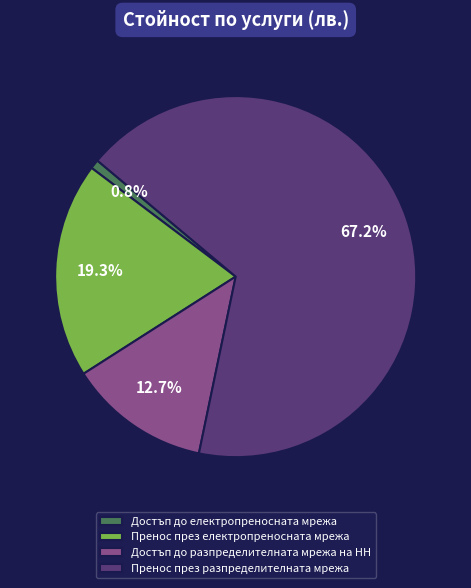

To the nearest percent, what percentage of the pie is Пренос през електропреносната мрежа?

19%